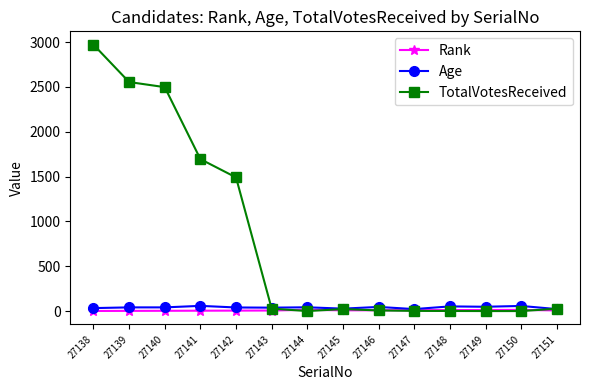

How many data points in TotalVotesReceived are less than 26?

7